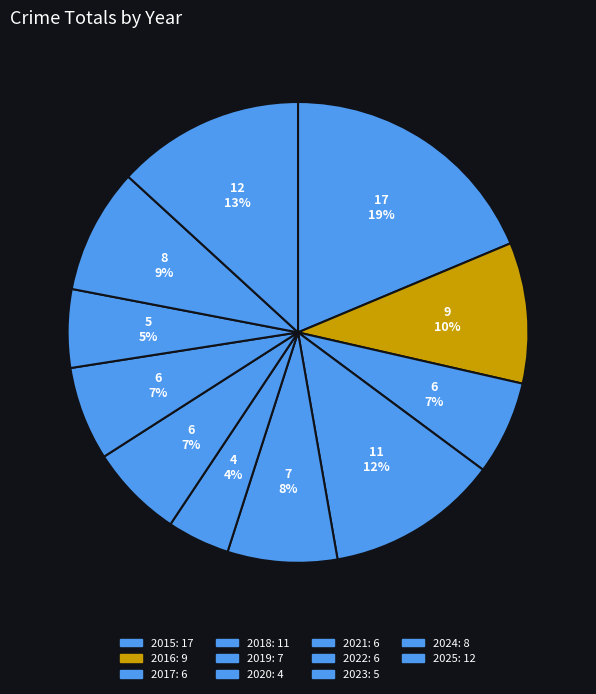

Count the number of slices in the pie.

11